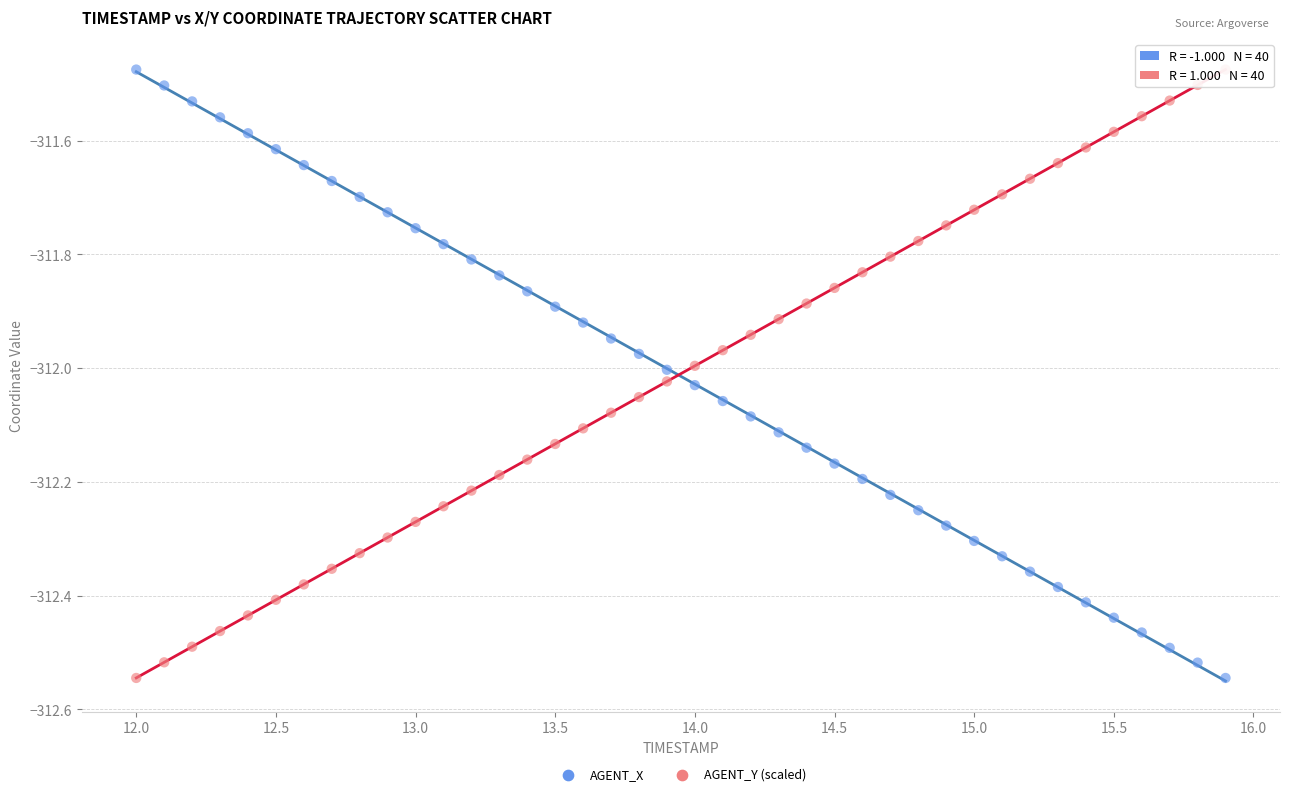

What is the X range (max minus min) for the scatter plot?

3.9